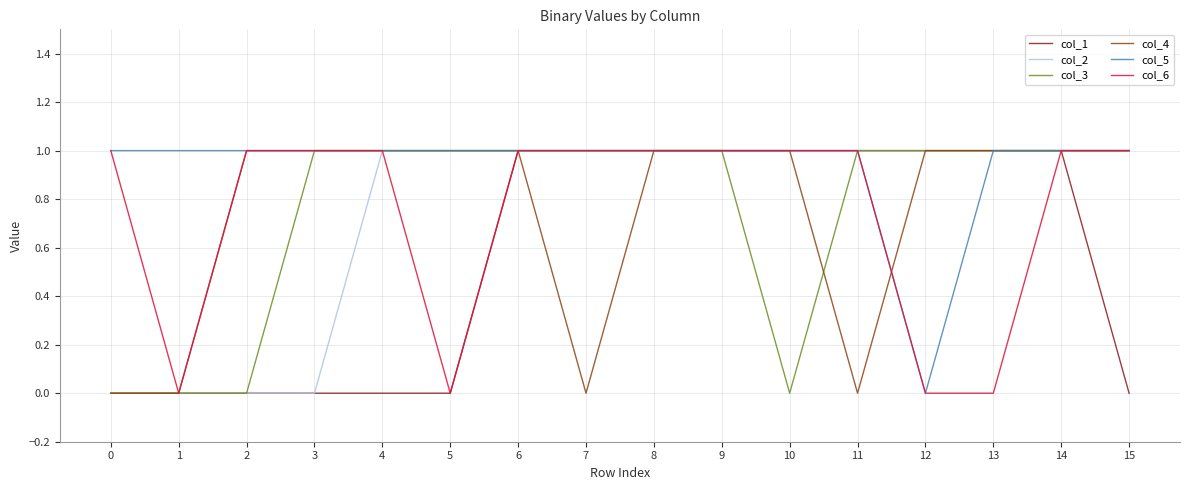

Which series changed the most between 8 and 11?

col_4